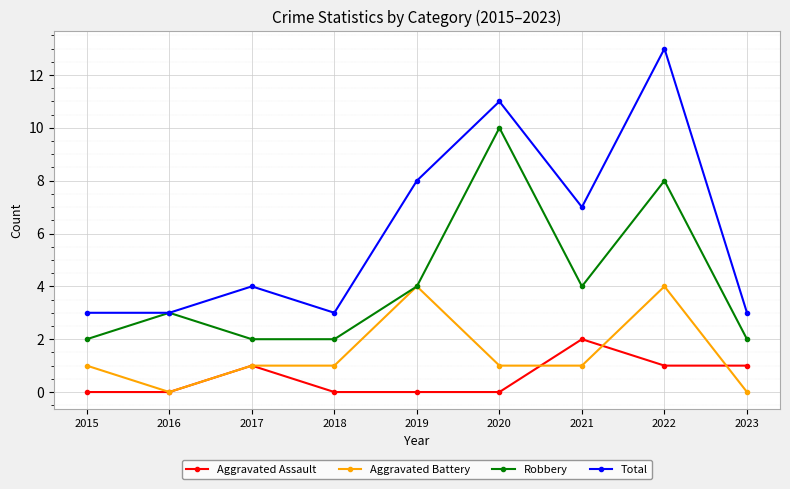

Is this an area chart (filled region under the line)?

No